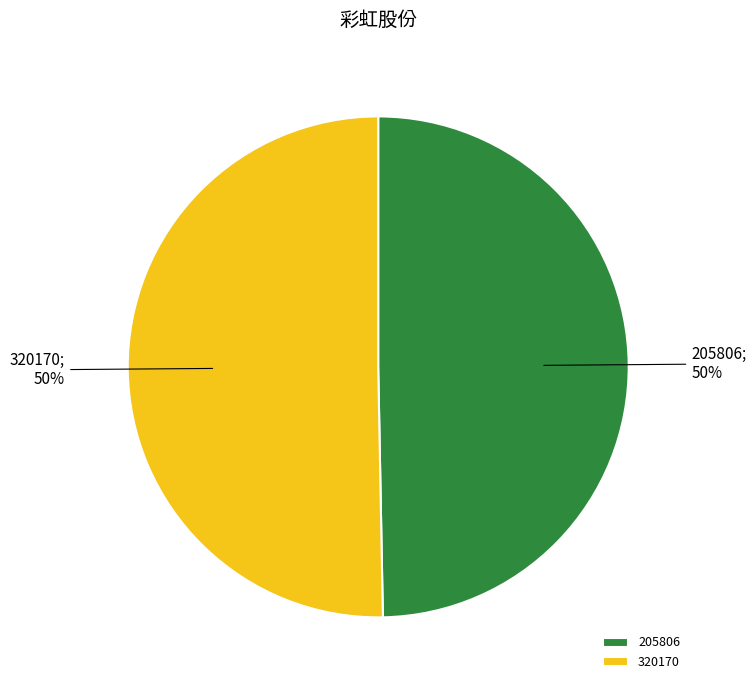

To the nearest percent, what is the average slice percentage?

50%